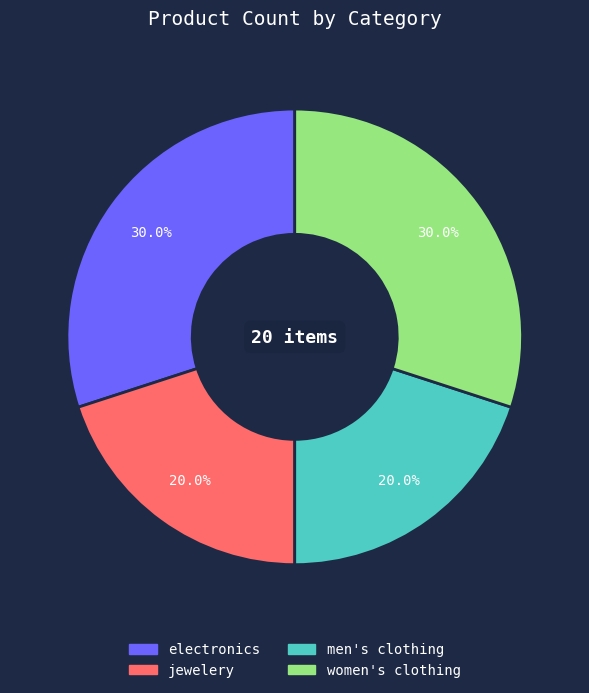

Between jewelery and electronics, which is larger?

electronics